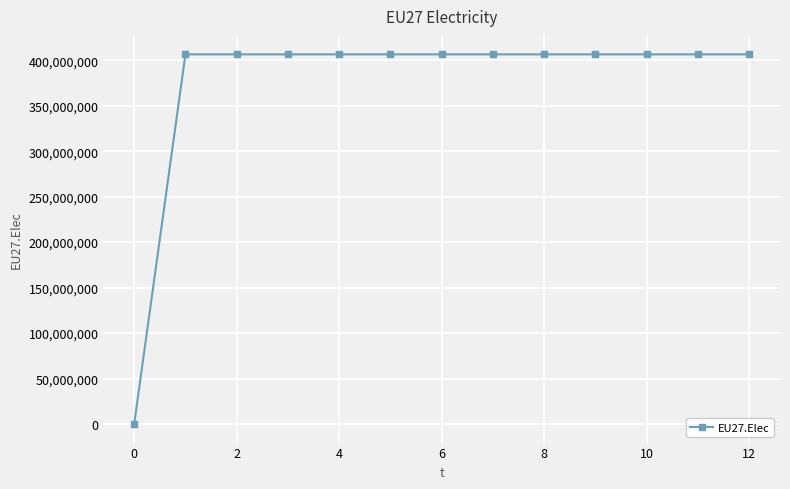

Reading left to right, what are all the values shown in this chart?

0	406359375	406359375	406359375	406359375	406359375	406359375	406359375	406359375	406359375	406359375	406359375	406359375